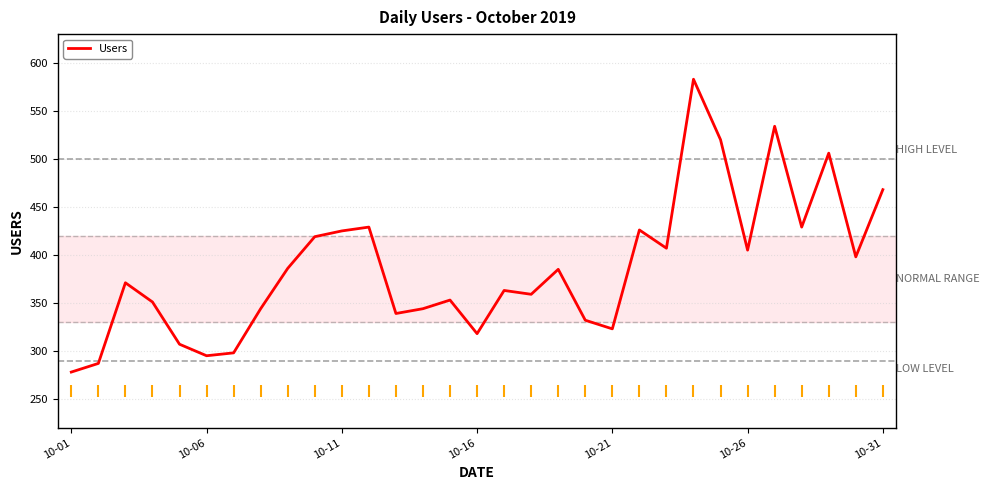

What is the greatest value displayed?

583